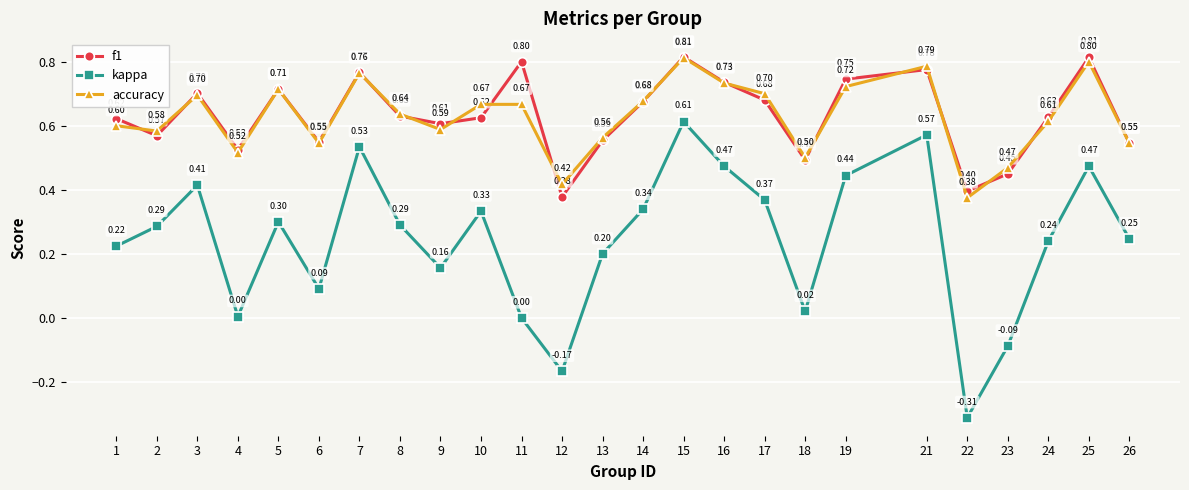

What is the value of the f1 point at the 22nd from the left?

0.4